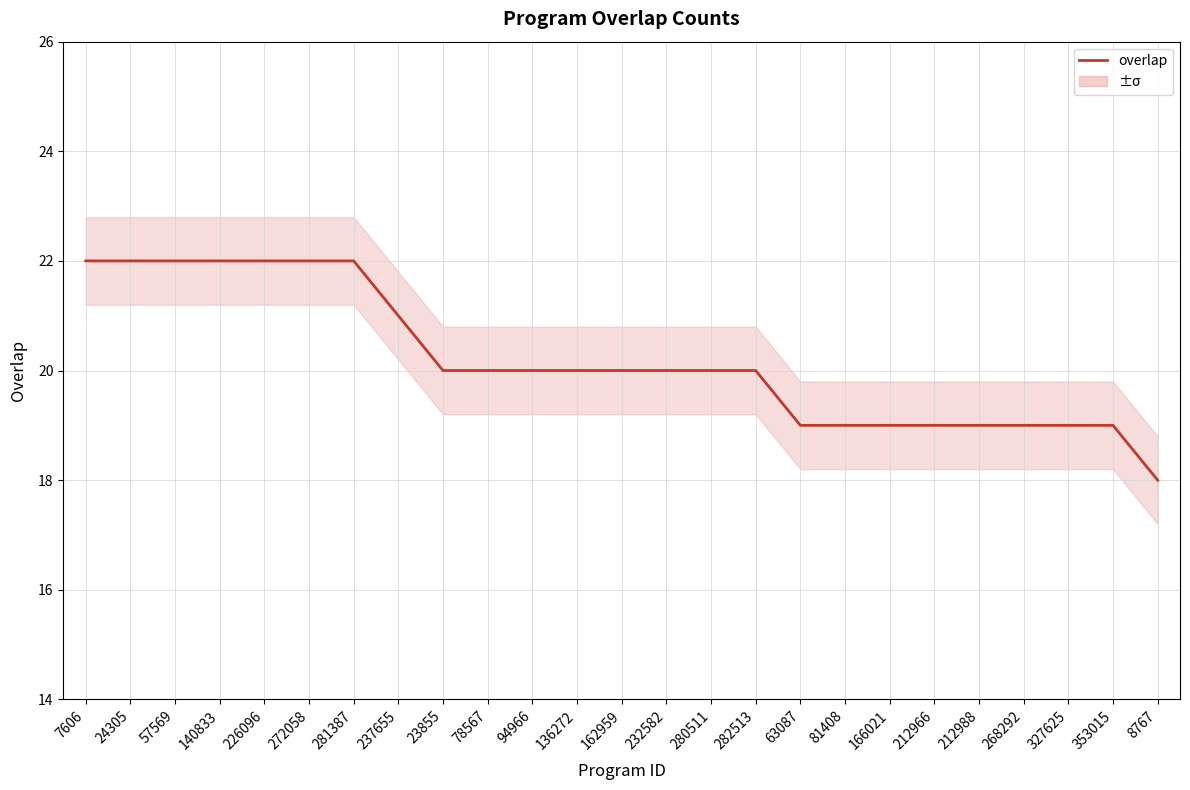

What is the minimum value shown in the chart?

18